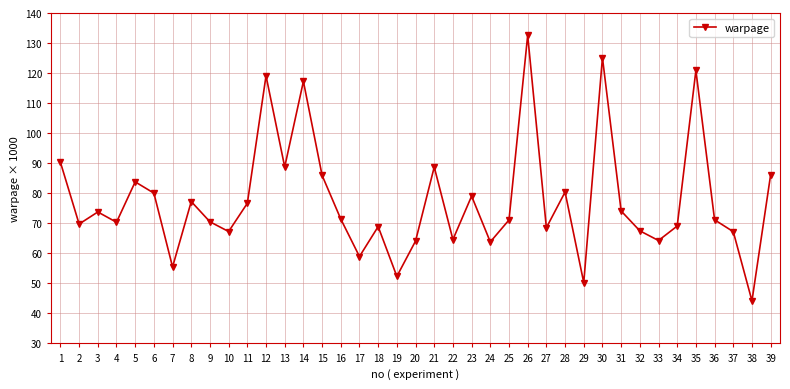

Which category has the highest value across all series?

26